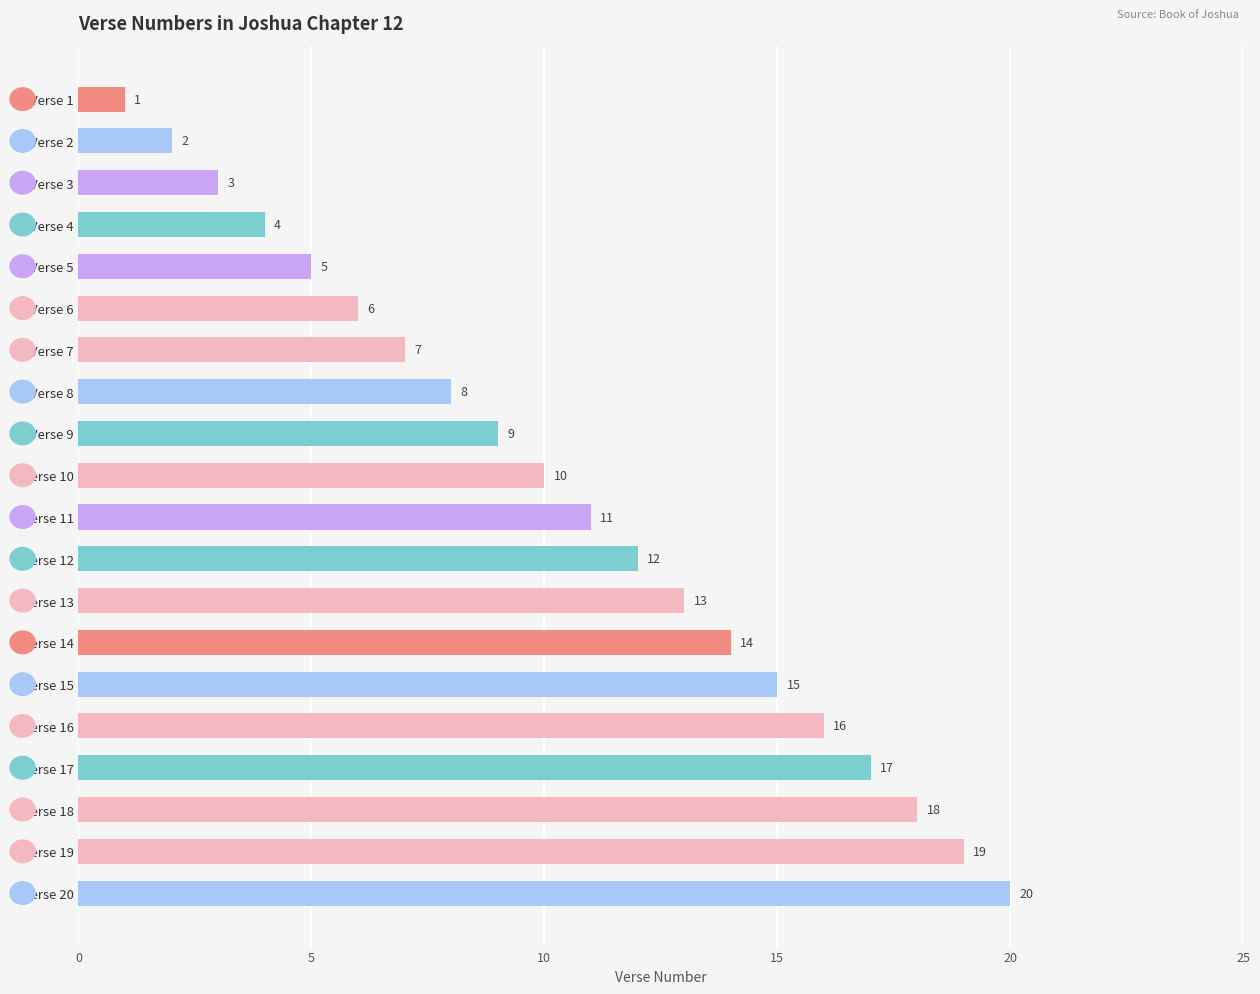

Approximately how many times larger is the value at Verse 7 compared to Verse 9?

0.8